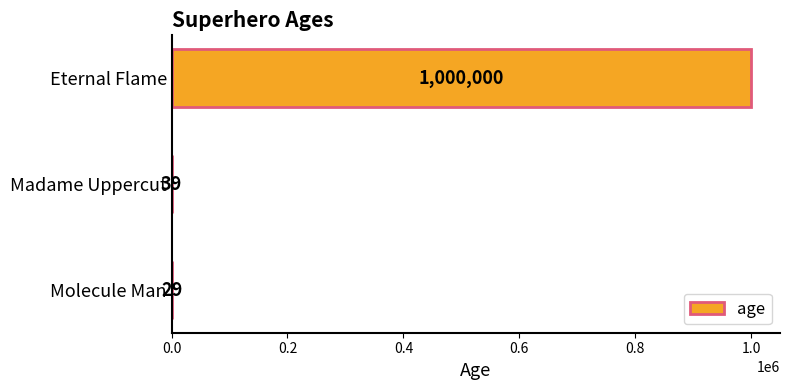

What is the ratio of the value at Eternal Flame to the value at Molecule Man?

34482.8